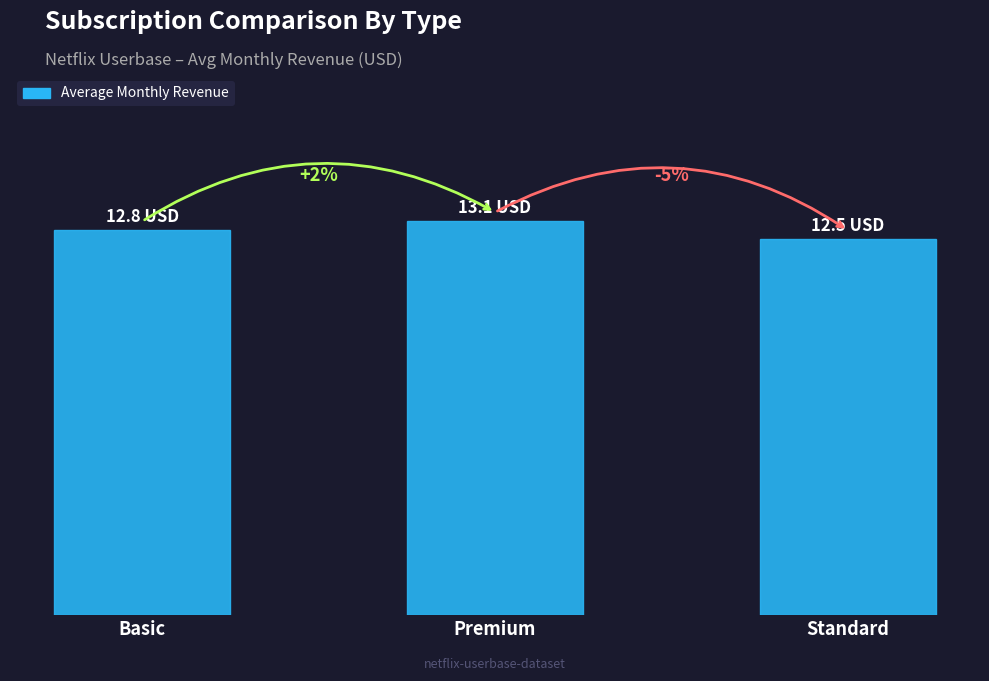

What is the value of the 3rd bar from the left?

12.5